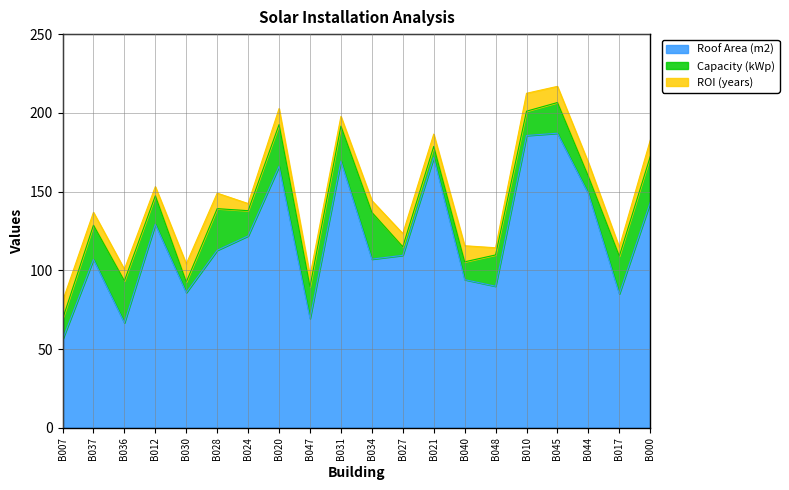

Reading right to left, list all the values displayed in this chart.

Roof Area (m2): 143.1	85.0	148.7	187.1	185.6	89.9	94.1	171.6	109.5	107.1	169.4	69.3	166.1	121.8	112.7	85.8	129.3	66.7	107.0	56.0
Capacity (kWp): 29.1	23.9	10.8	19.5	15.4	19.9	11.3	7.1	5.4	29.7	22.2	20.3	26.5	16.0	26.4	6.7	18.1	26.6	21.7	13.0
ROI (years): 10.4	5.6	8.8	10.3	11.4	4.6	10.2	7.8	8.4	7.5	6.2	6.8	10.2	4.5	9.9	11.5	5.8	7.3	8.2	11.3